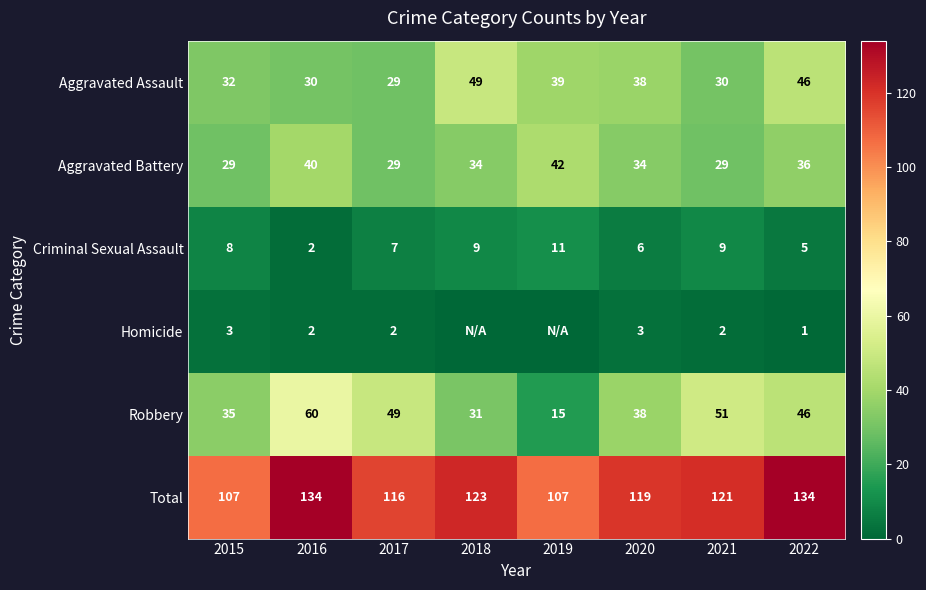

What is the approximate value of Aggravated Battery at 2018?

34